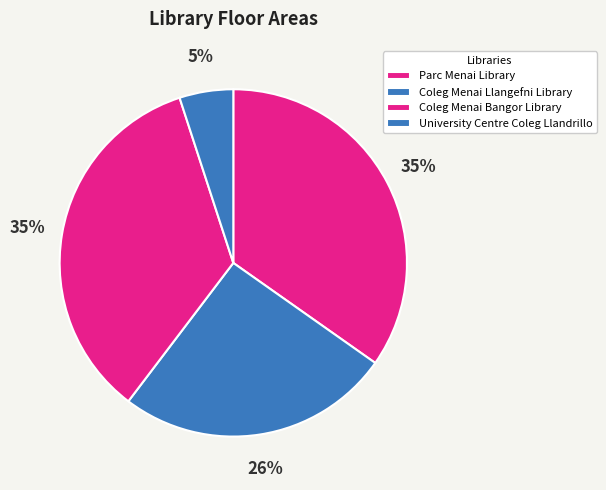

To the nearest percent, what is the difference between the largest and smallest slice percentages?

30%